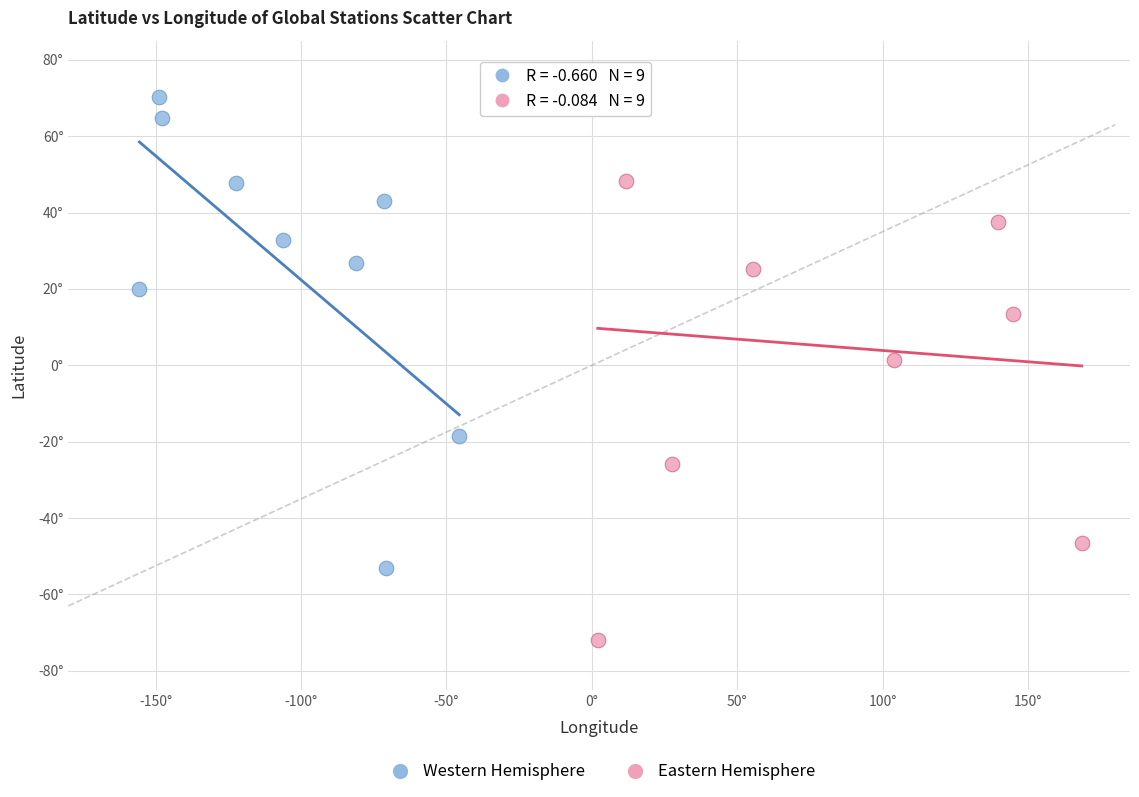

Which series reaches the maximum Y coordinate?

Western Hemisphere